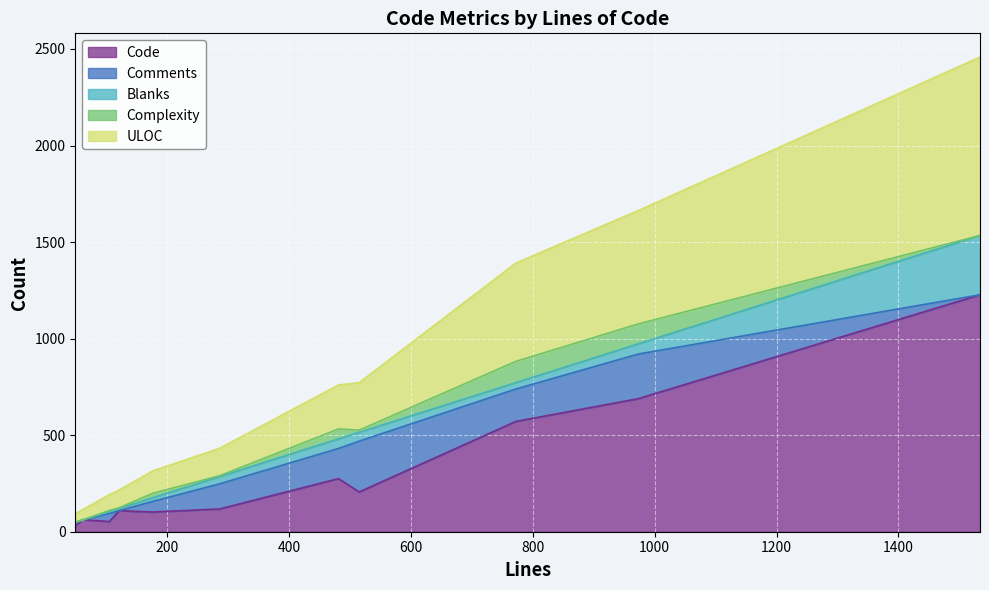

Which series changed the most between 286 and 772?

Code